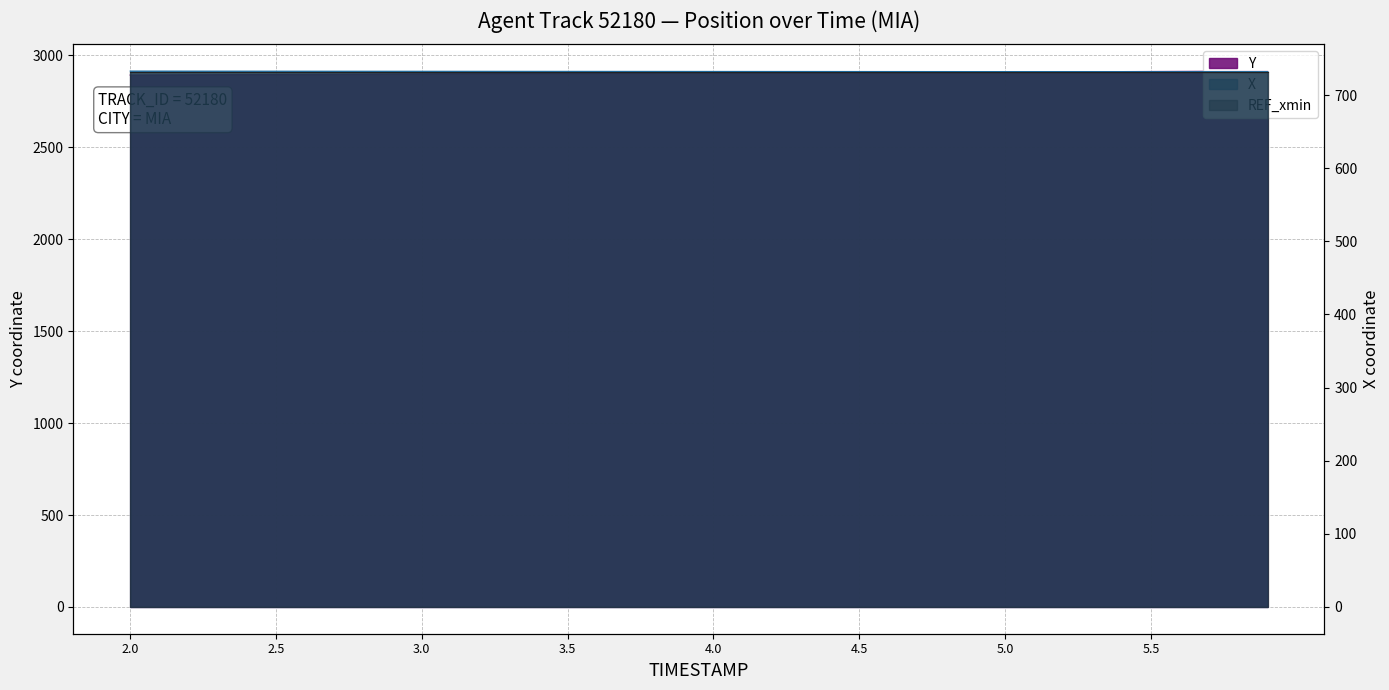

Does the chart have visible grid lines?

Yes